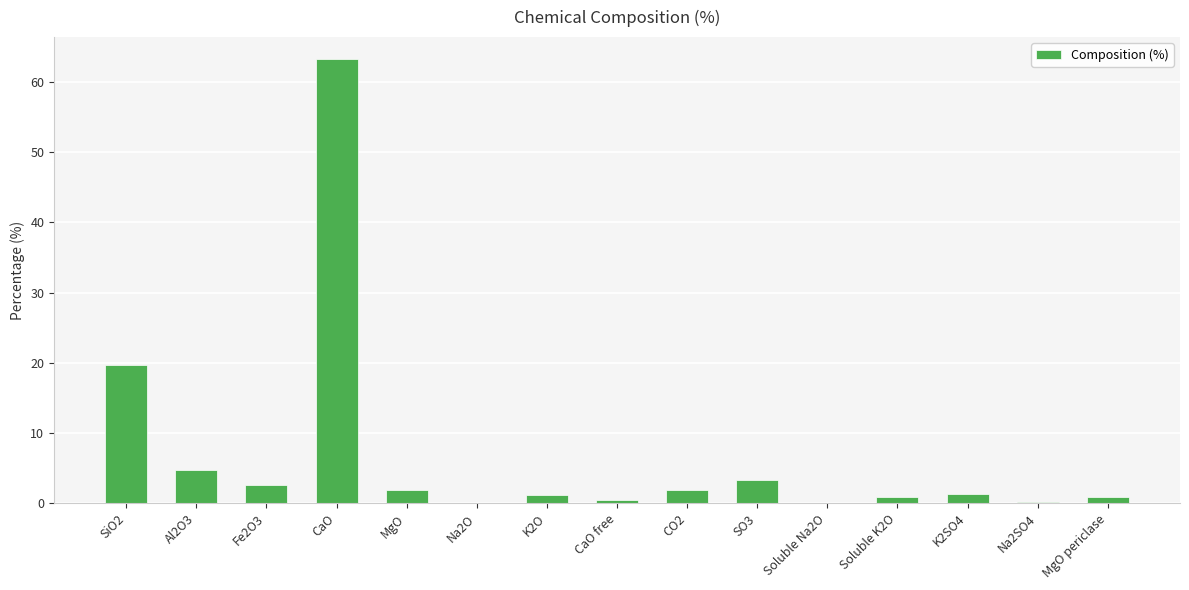

Where is the data nearest to the value 31?

SiO2